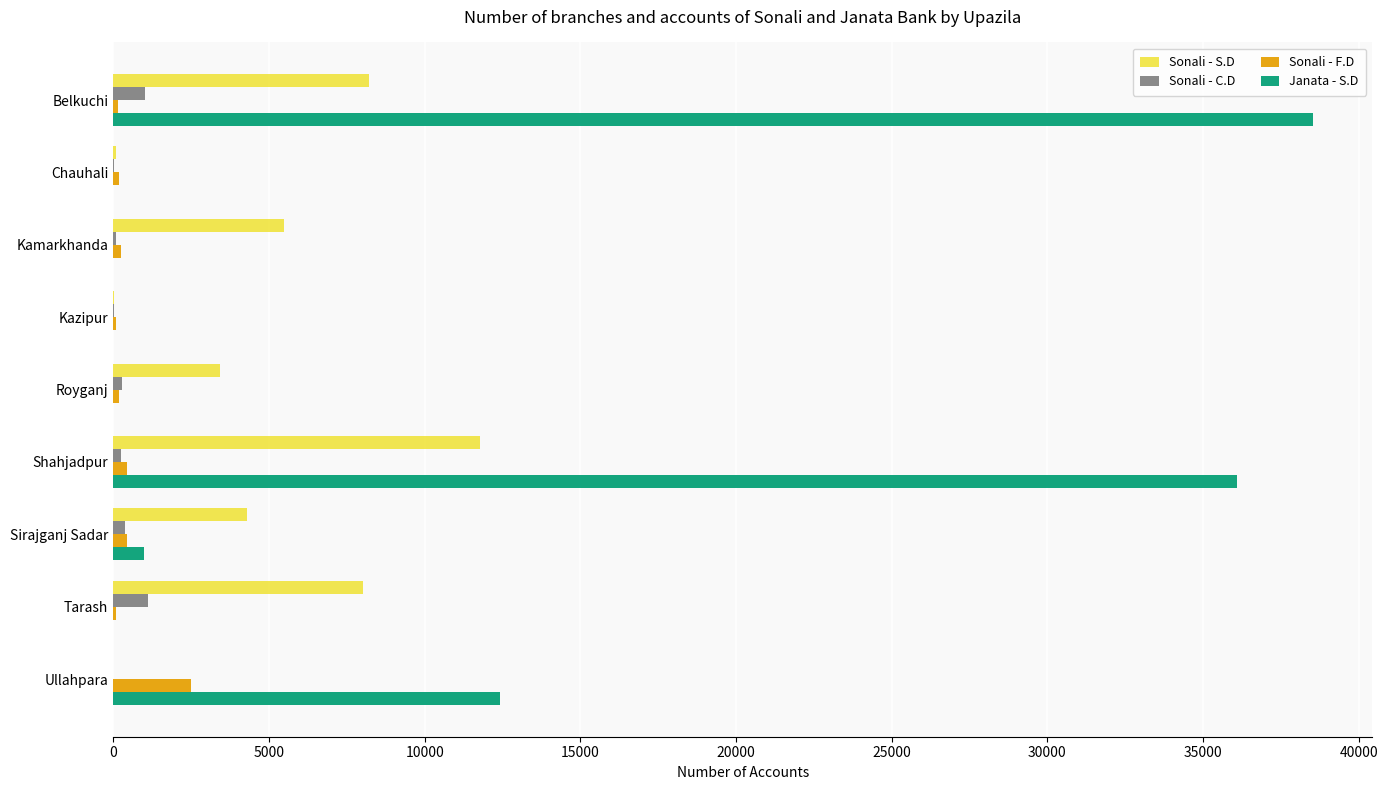

What is the sum of all Sonali - S.D values?

41339